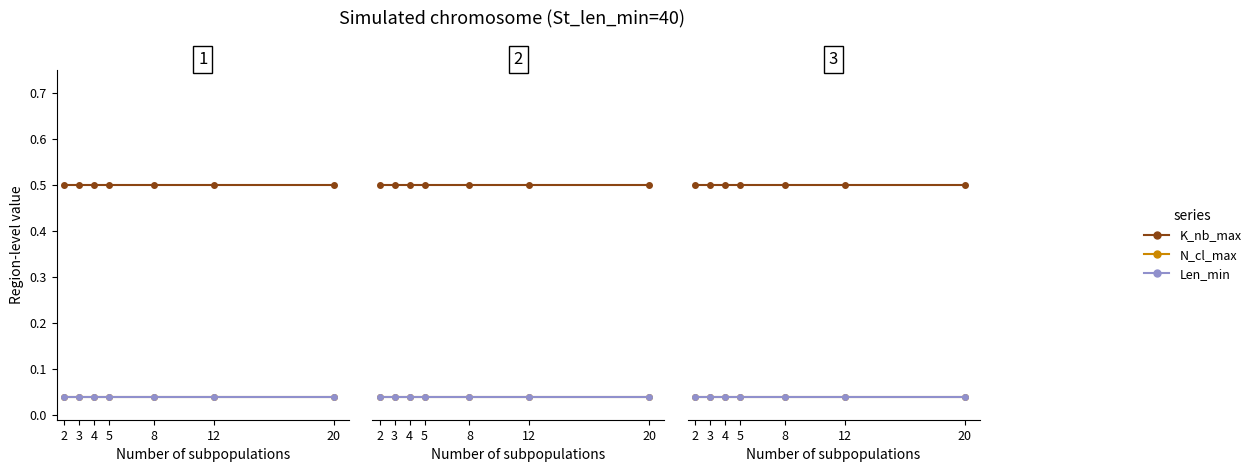

Rank the series at 5 from lowest to highest value.

N_cl_max, Len_min, K_nb_max